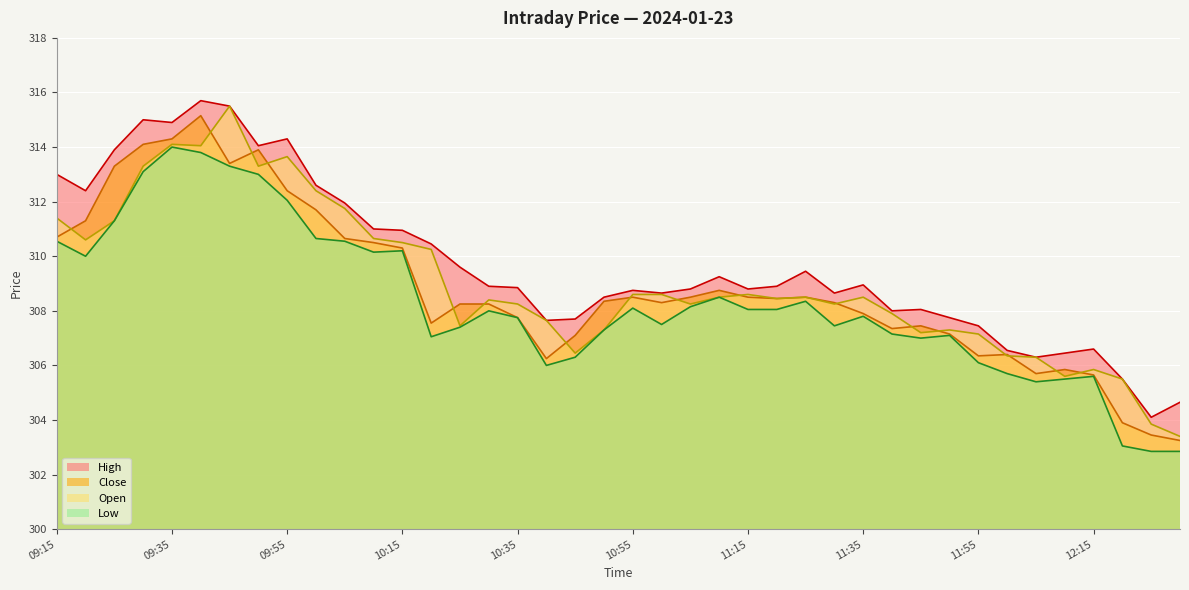

How many intersections are there between Close and Open?

17